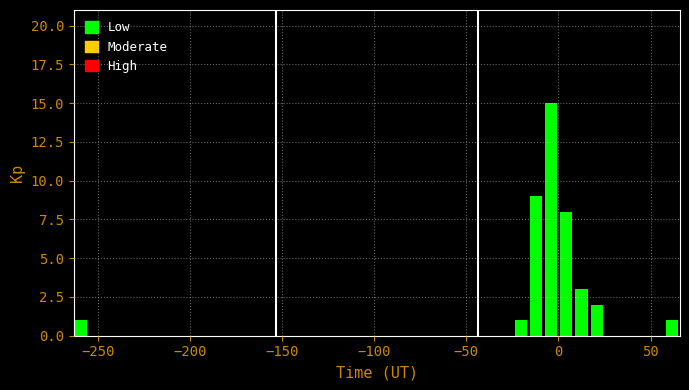

Around what value on the x-axis is the tallest bar? Give the approximate position of its centre, as read against the axis.

-5